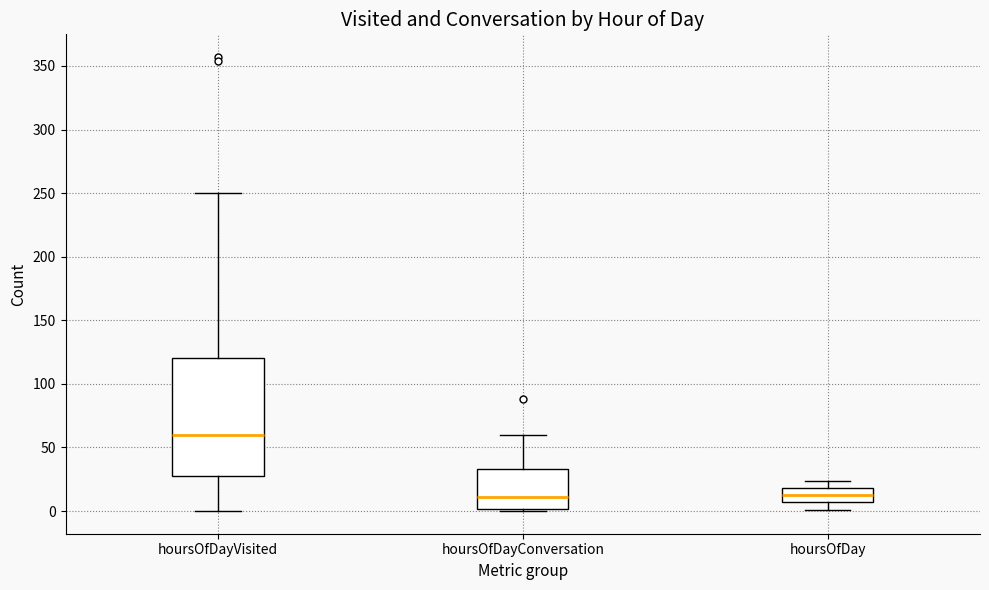

Reading left to right, read every box against the y-axis: the position of its median line, the range the box covers, and the ends of its whiskers. The values are not printed on the chart, so give them approximately, as read against the axis.

hoursOfDayVisited: median 60, box 30 to 120, whiskers 0 to 250
hoursOfDayConversation: median 10, box 0 to 35, whiskers 0 (just below the box's lower edge) to 60
hoursOfDay: median 15, box 5 to 20, whiskers 0 to 25